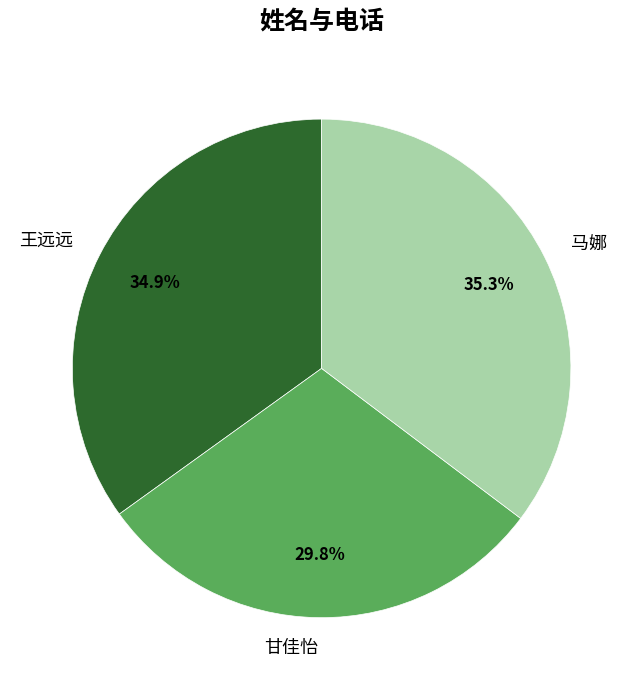

Between 甘佳怡 and 王远远, which is larger?

王远远